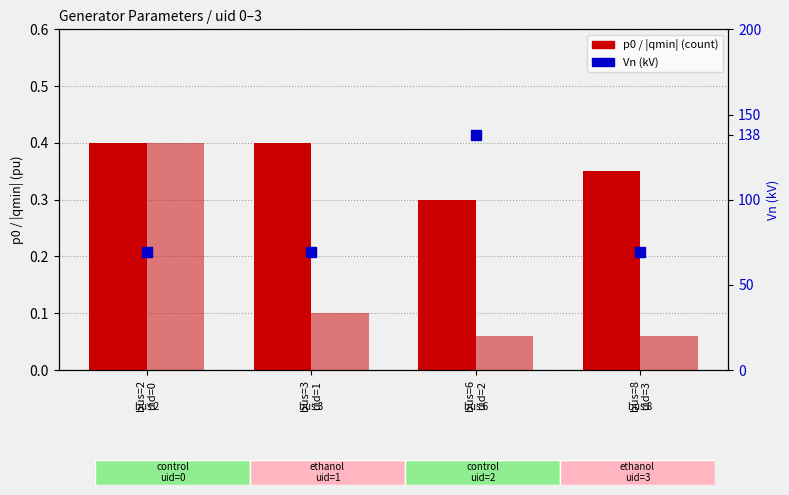

Which series contains the highest Y value?

Vn